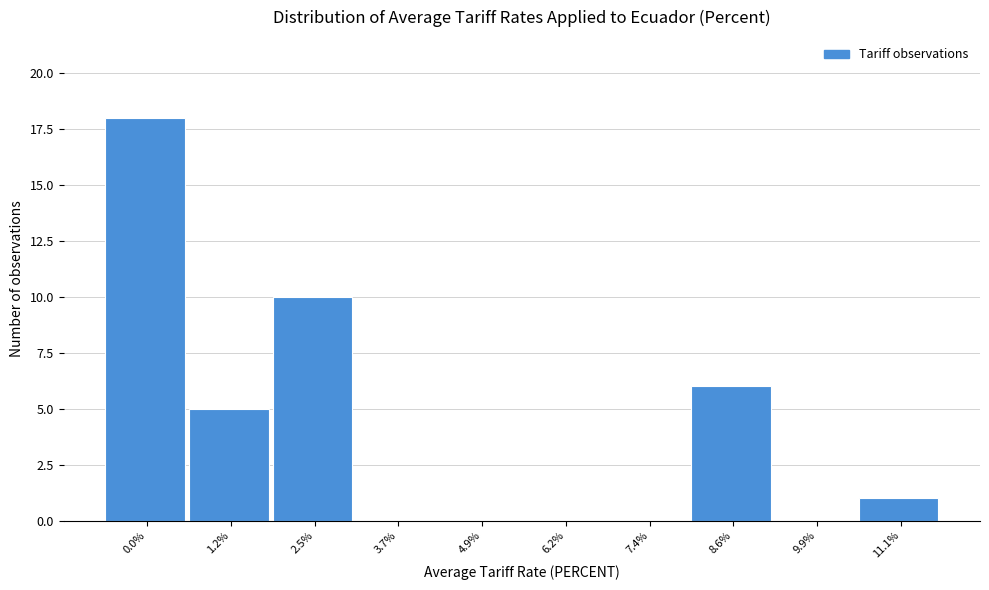

Reading left to right, extract all data points from this chart.

0.0%=18	1.2%=5	2.5%=10	3.7%=0	4.9%=0	6.2%=0	7.4%=0	8.6%=6	9.9%=0	11.1%=1